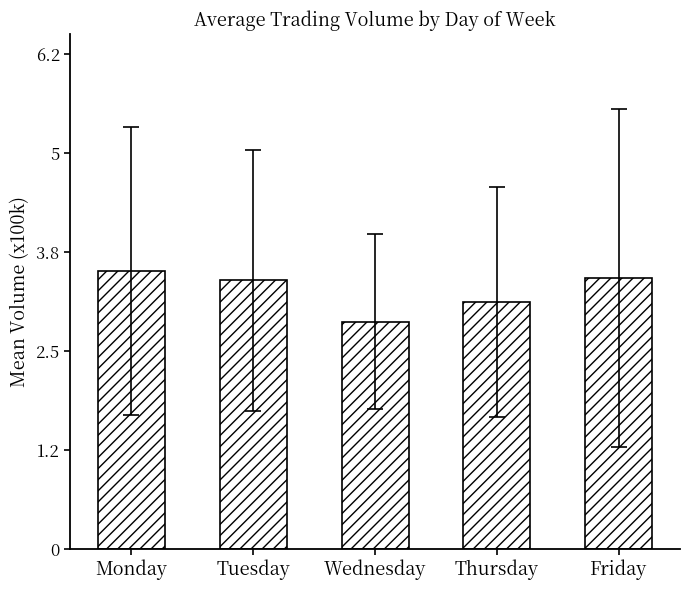

What is the approximate value at Friday?

3.4